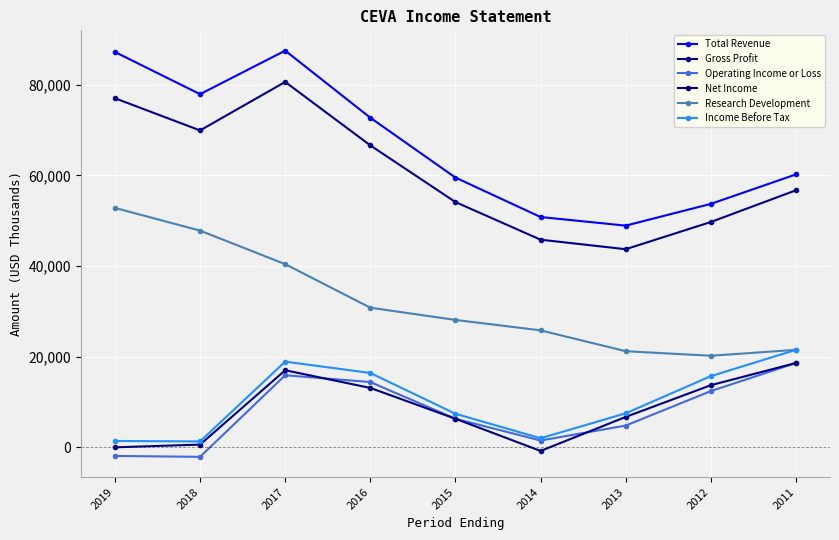

True or false: Net Income and Gross Profit intersect in this chart.

False